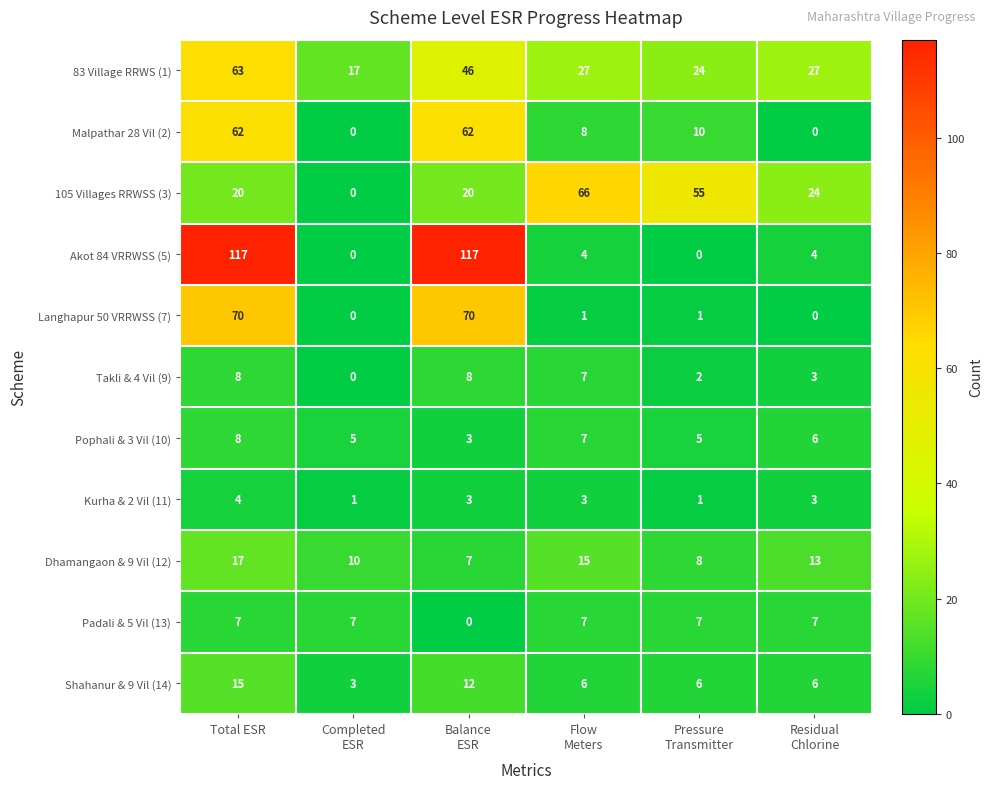

What is the difference between the maximum and minimum values in the Malpathar 28 Vil (2) series?

62